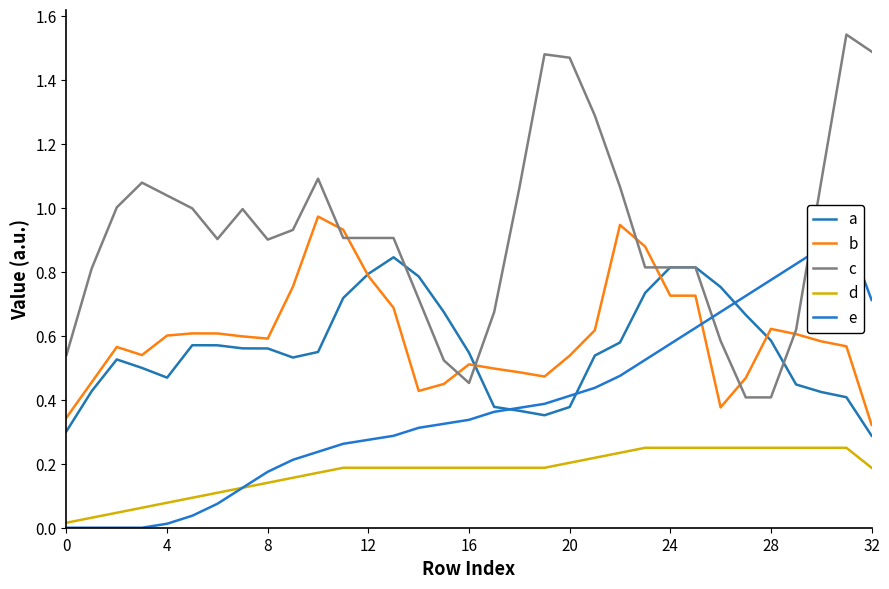

True or false: b has more than 1 interior local peaks.

True